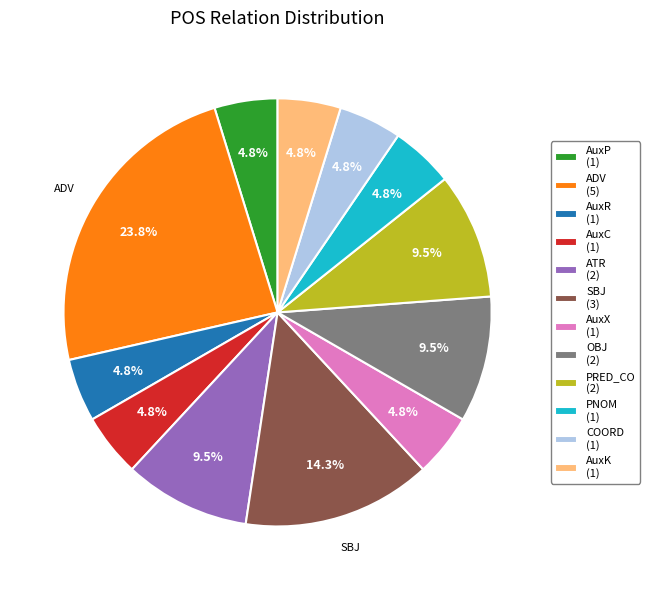

Does any single category account for the majority?

No